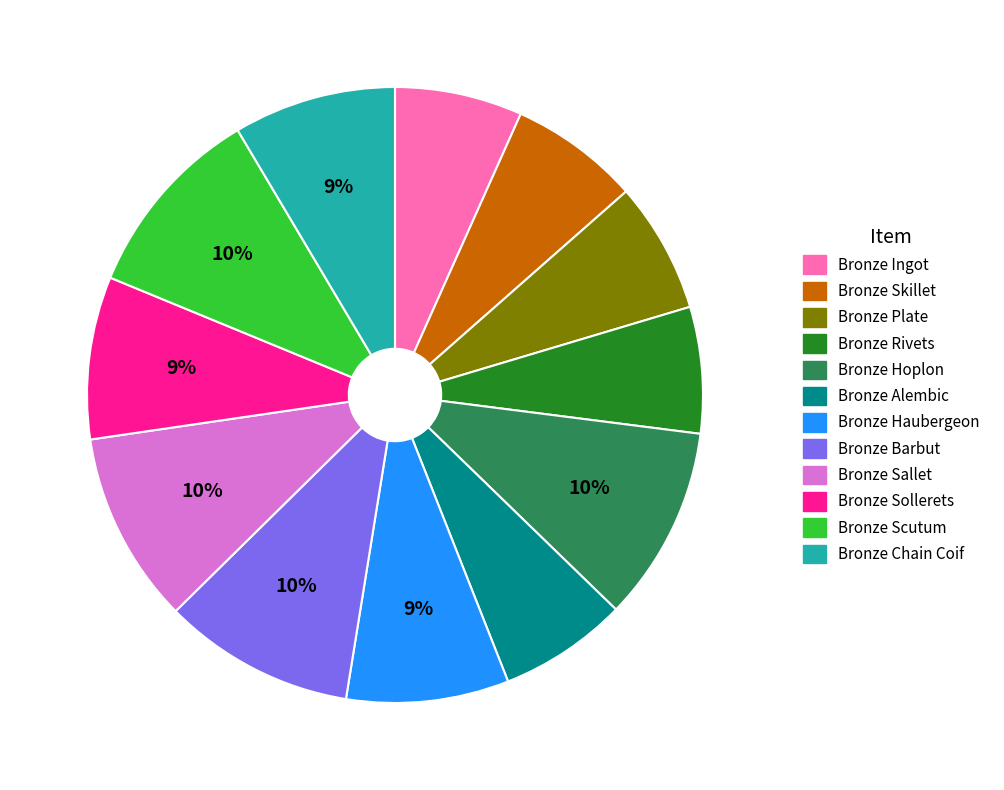

The Bronze Sallet slice represents 22% of the pie. True or false?

False